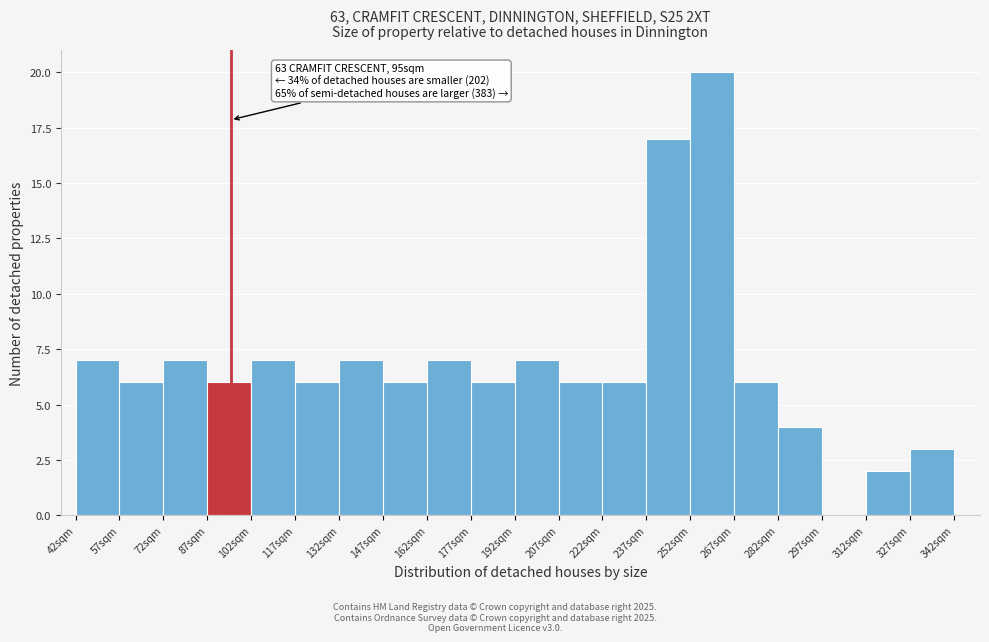

Which range on the x-axis has the tallest bar?

252 to 267